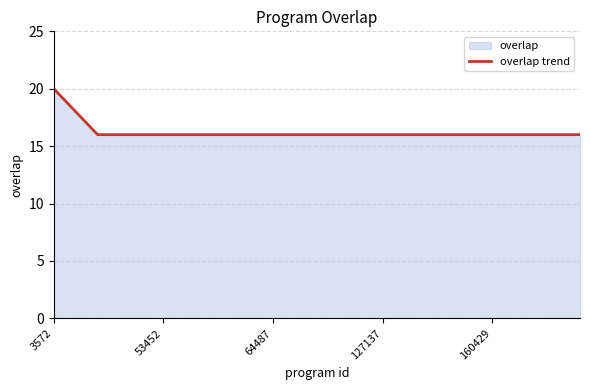

Does the chart have visible grid lines?

Yes